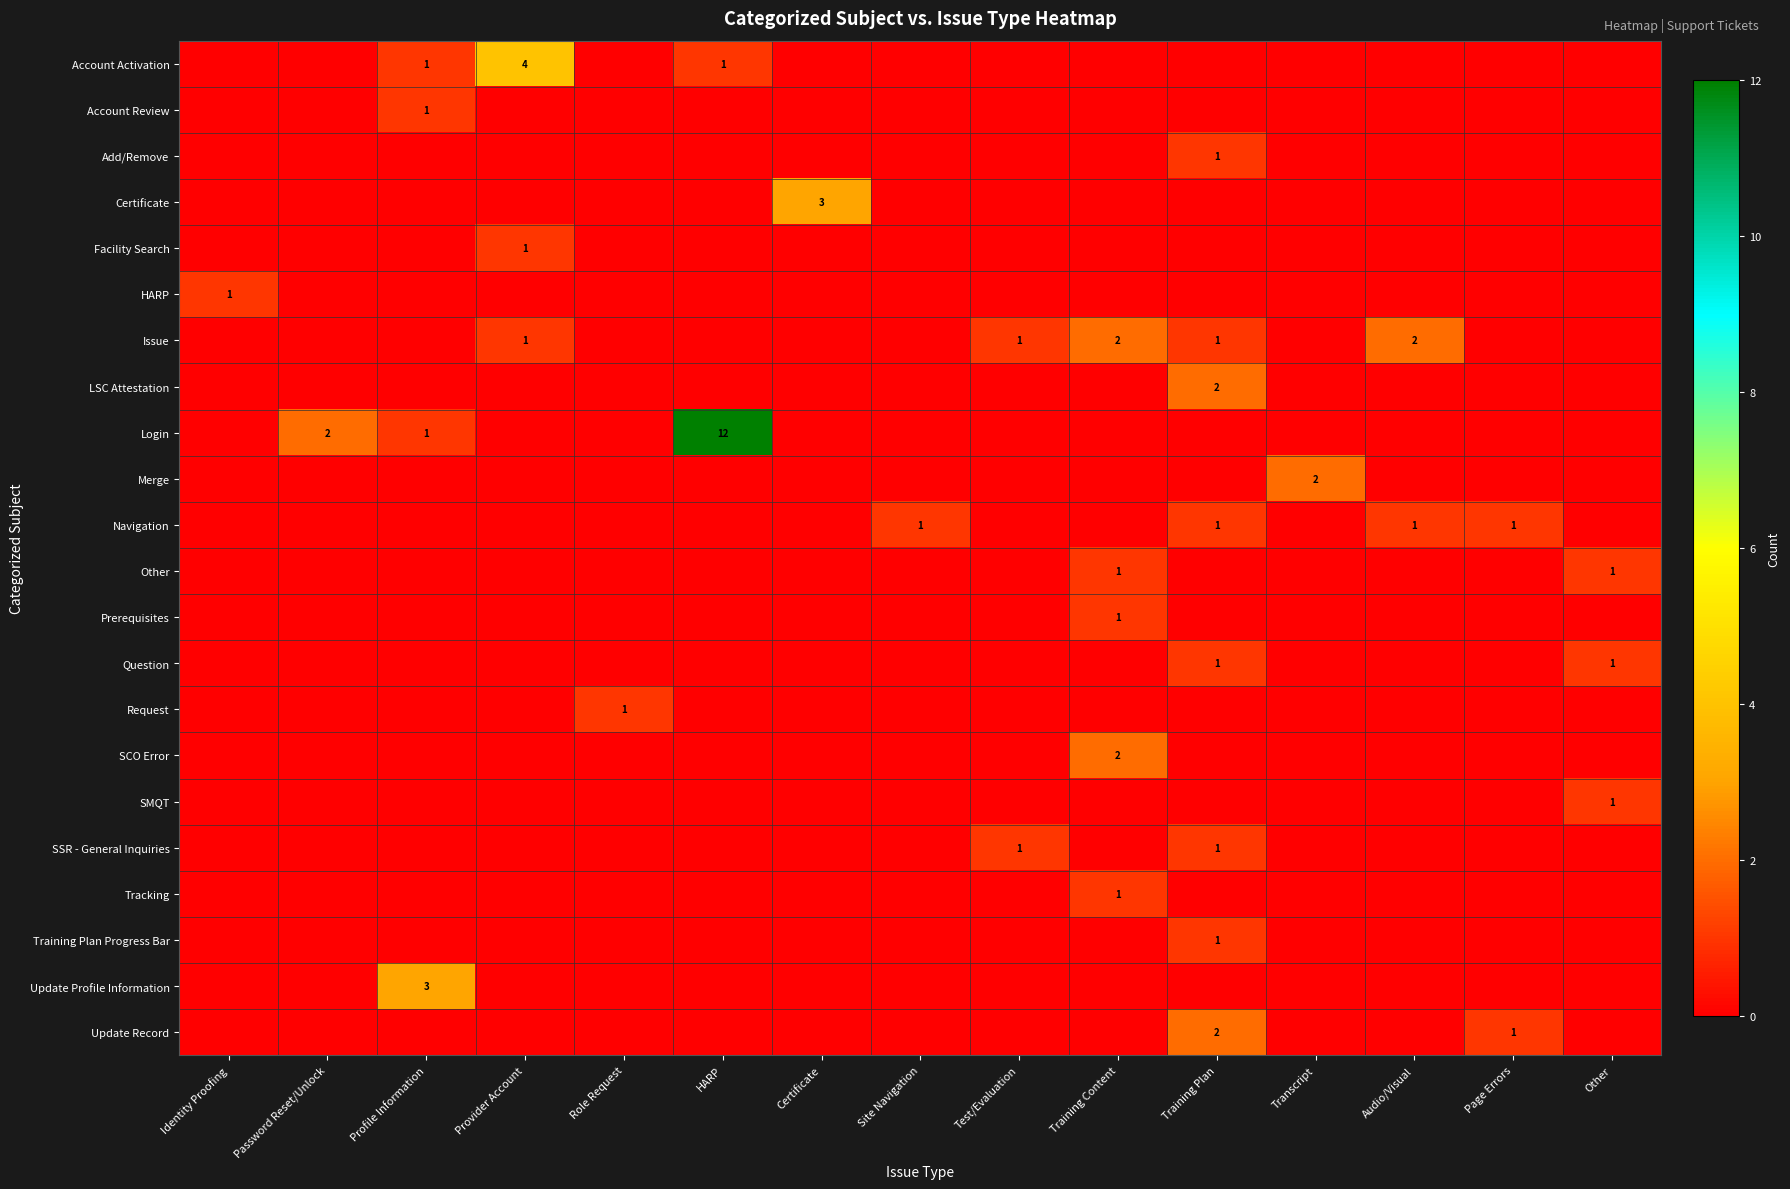

The value of Issue at Training Content is 2. True or false?

True